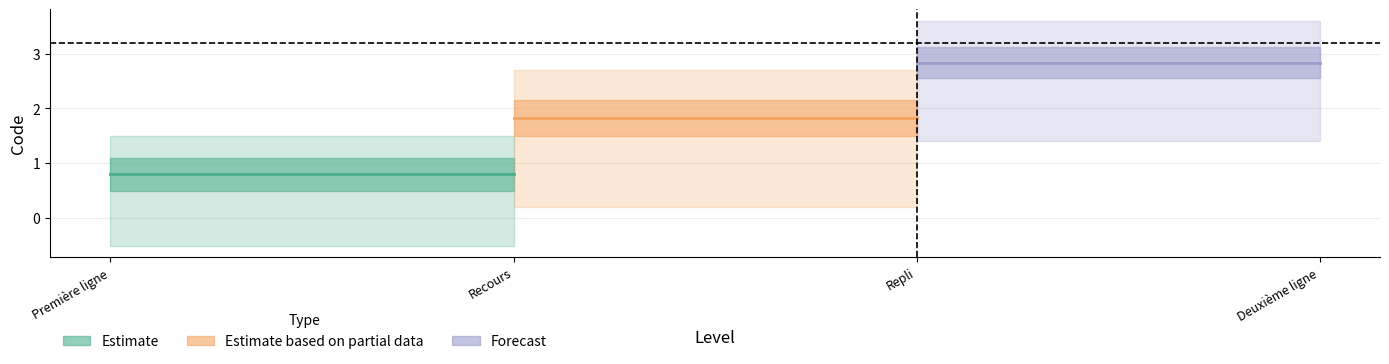

What is the highest value of the Recours series?

2